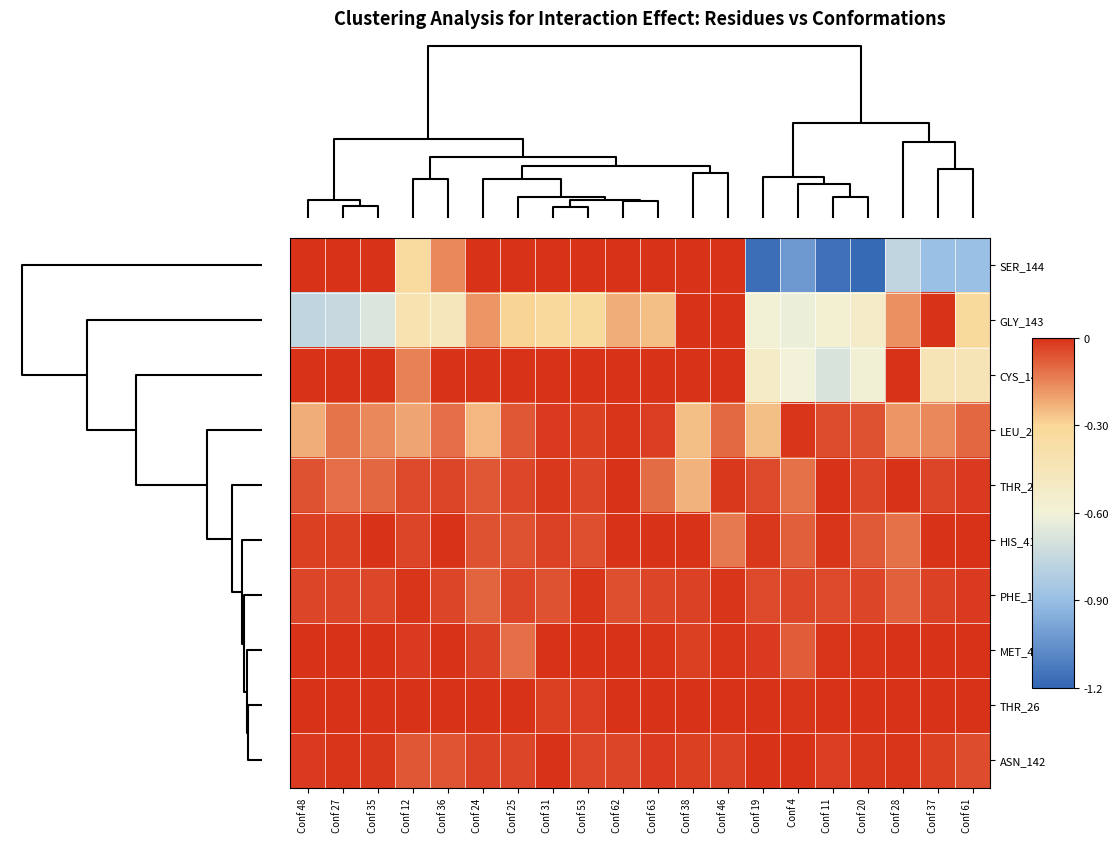

Reading right to left, extract all data points from this chart.

SER_144: Conf 61=-0.9	Conf 37=-0.9	Conf 28=-0.8	Conf 20=-1.2	Conf 11=-1.2	Conf 4=-1.0	Conf 19=-1.2	Conf 46=0.0	Conf 38=0.0	Conf 63=0.0	Conf 62=0.0	Conf 53=0.0	Conf 31=0.0	Conf 25=0.0	Conf 24=0.0	Conf 36=-0.2	Conf 12=-0.3	Conf 35=0.0	Conf 27=0.0	Conf 48=0.0
GLY_143: Conf 61=-0.3	Conf 37=0.0	Conf 28=-0.2	Conf 20=-0.5	Conf 11=-0.6	Conf 4=-0.6	Conf 19=-0.6	Conf 46=0.0	Conf 38=0.0	Conf 63=-0.3	Conf 62=-0.2	Conf 53=-0.3	Conf 31=-0.3	Conf 25=-0.3	Conf 24=-0.2	Conf 36=-0.5	Conf 12=-0.4	Conf 35=-0.7	Conf 27=-0.7	Conf 48=-0.8
CYS_145: Conf 61=-0.4	Conf 37=-0.4	Conf 28=0.0	Conf 20=-0.6	Conf 11=-0.7	Conf 4=-0.6	Conf 19=-0.5	Conf 46=0.0	Conf 38=0.0	Conf 63=0.0	Conf 62=0.0	Conf 53=0.0	Conf 31=0.0	Conf 25=0.0	Conf 24=0.0	Conf 36=0.0	Conf 12=-0.1	Conf 35=0.0	Conf 27=0.0	Conf 48=0.0
LEU_27: Conf 61=-0.1	Conf 37=-0.2	Conf 28=-0.2	Conf 20=-0.1	Conf 11=-0.0	Conf 4=-0.0	Conf 19=-0.3	Conf 46=-0.1	Conf 38=-0.3	Conf 63=-0.0	Conf 62=-0.0	Conf 53=-0.0	Conf 31=-0.0	Conf 25=-0.1	Conf 24=-0.2	Conf 36=-0.1	Conf 12=-0.2	Conf 35=-0.2	Conf 27=-0.1	Conf 48=-0.2
THR_25: Conf 61=-0.0	Conf 37=-0.0	Conf 28=-0.0	Conf 20=-0.0	Conf 11=-0.0	Conf 4=-0.1	Conf 19=-0.0	Conf 46=-0.0	Conf 38=-0.2	Conf 63=-0.1	Conf 62=-0.0	Conf 53=-0.0	Conf 31=-0.0	Conf 25=-0.0	Conf 24=-0.1	Conf 36=-0.0	Conf 12=-0.0	Conf 35=-0.1	Conf 27=-0.1	Conf 48=-0.1
HIS_41: Conf 61=0.0	Conf 37=0.0	Conf 28=-0.1	Conf 20=-0.1	Conf 11=-0.0	Conf 4=-0.1	Conf 19=-0.0	Conf 46=-0.1	Conf 38=0.0	Conf 63=0.0	Conf 62=0.0	Conf 53=-0.1	Conf 31=-0.0	Conf 25=-0.1	Conf 24=-0.1	Conf 36=0.0	Conf 12=-0.0	Conf 35=0.0	Conf 27=-0.0	Conf 48=-0.0
PHE_140: Conf 61=-0.0	Conf 37=-0.0	Conf 28=-0.1	Conf 20=-0.0	Conf 11=-0.0	Conf 4=-0.0	Conf 19=-0.0	Conf 46=-0.0	Conf 38=-0.0	Conf 63=-0.0	Conf 62=-0.1	Conf 53=-0.0	Conf 31=-0.1	Conf 25=-0.0	Conf 24=-0.1	Conf 36=-0.0	Conf 12=-0.0	Conf 35=-0.0	Conf 27=-0.0	Conf 48=-0.0
MET_49: Conf 61=0.0	Conf 37=0.0	Conf 28=0.0	Conf 20=-0.0	Conf 11=-0.0	Conf 4=-0.1	Conf 19=-0.0	Conf 46=-0.0	Conf 38=-0.0	Conf 63=-0.0	Conf 62=0.0	Conf 53=0.0	Conf 31=0.0	Conf 25=-0.1	Conf 24=-0.0	Conf 36=0.0	Conf 12=-0.0	Conf 35=0.0	Conf 27=0.0	Conf 48=0.0
THR_26: Conf 61=0.0	Conf 37=0.0	Conf 28=0.0	Conf 20=0.0	Conf 11=0.0	Conf 4=-0.0	Conf 19=0.0	Conf 46=0.0	Conf 38=0.0	Conf 63=0.0	Conf 62=0.0	Conf 53=-0.0	Conf 31=-0.0	Conf 25=0.0	Conf 24=0.0	Conf 36=0.0	Conf 12=0.0	Conf 35=0.0	Conf 27=0.0	Conf 48=0.0
ASN_142: Conf 61=-0.1	Conf 37=-0.0	Conf 28=-0.0	Conf 20=-0.0	Conf 11=-0.0	Conf 4=-0.0	Conf 19=-0.0	Conf 46=-0.0	Conf 38=-0.0	Conf 63=-0.0	Conf 62=-0.0	Conf 53=-0.0	Conf 31=-0.0	Conf 25=-0.0	Conf 24=-0.0	Conf 36=-0.1	Conf 12=-0.1	Conf 35=-0.0	Conf 27=-0.0	Conf 48=-0.0